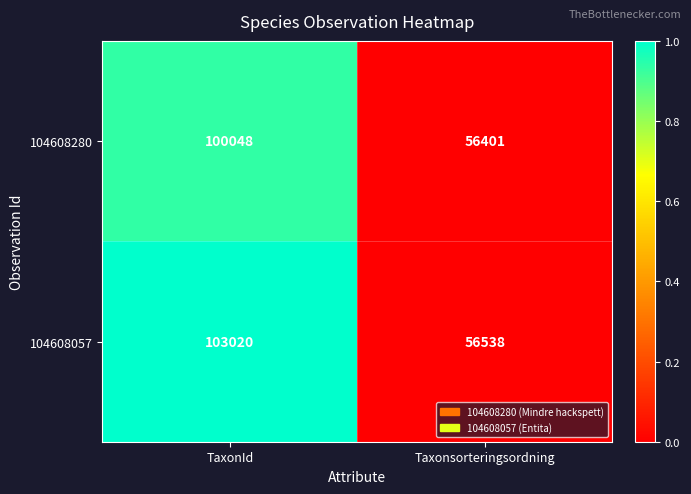

True or false: 104608280 has a value of 14879 at Taxonsorteringsordning.

False